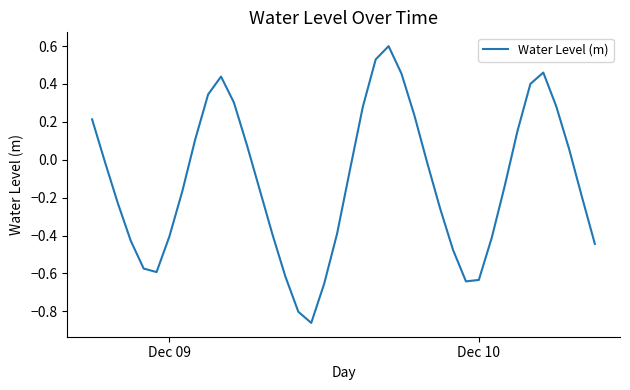

What is the greatest value displayed?

0.6